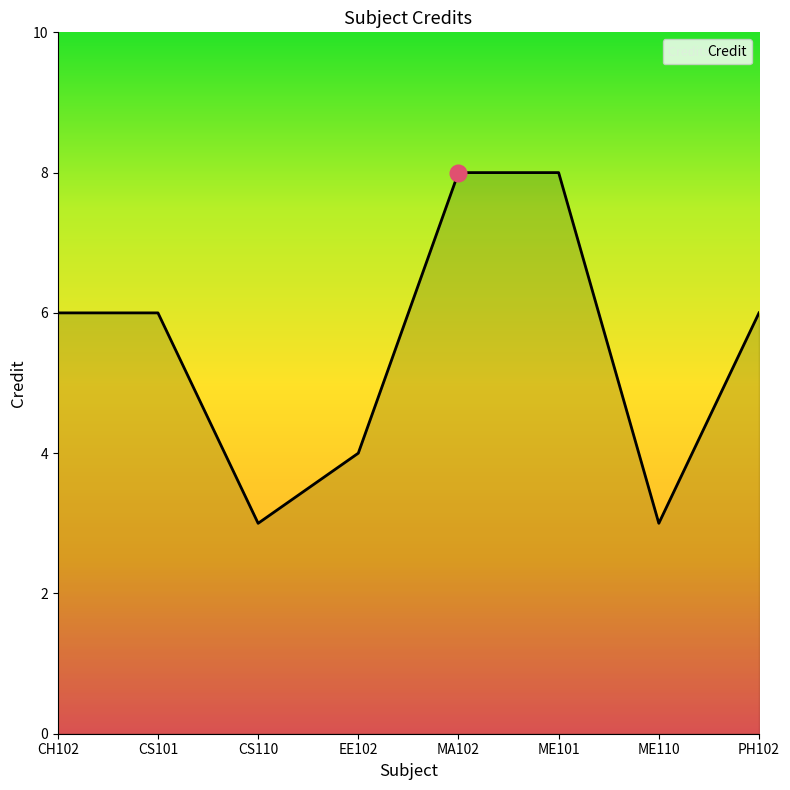

What is the sum of all values?

44